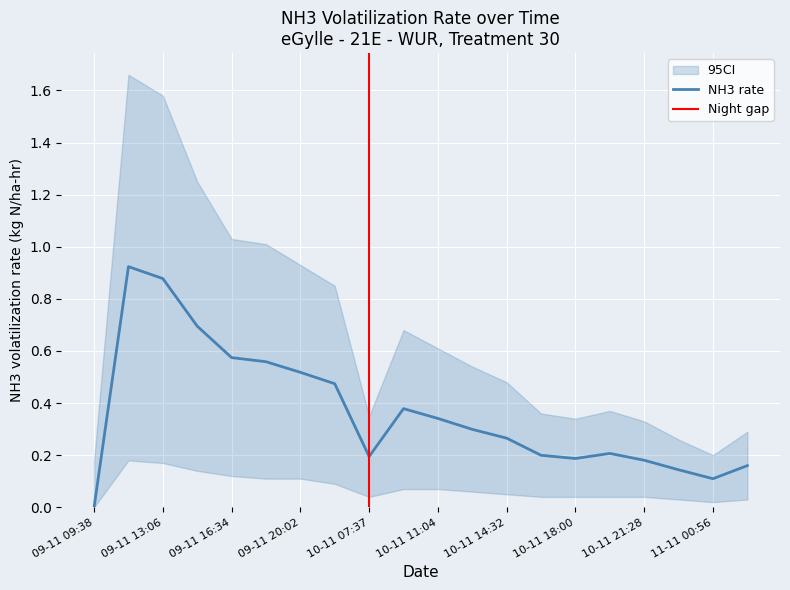

At which label does NH3 rate reach its minimum?

09-11 09:38